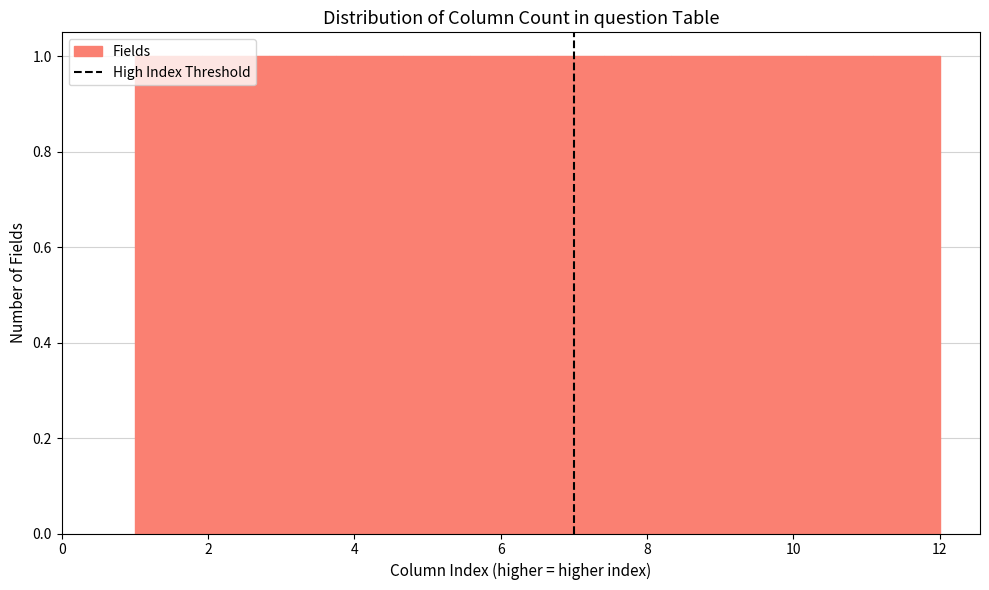

Reading left to right, transcribe this chart: for each bar, give the range it covers on the x-axis and its height. Neither the bar edges nor the heights are printed on the chart, so give them approximately, as read against the axes.

1.0 to 2.0: 1
2.0 to 2.8: 1
2.8 to 3.8: 1
3.8 to 4.6: 1
4.6 to 5.6: 1
5.6 to 6.6: 1
6.6 to 7.4: 1
7.4 to 8.4: 1
8.4 to 9.2: 1
9.2 to 10.2: 1
10.2 to 11.0: 1
11.0 to 12.0: 1